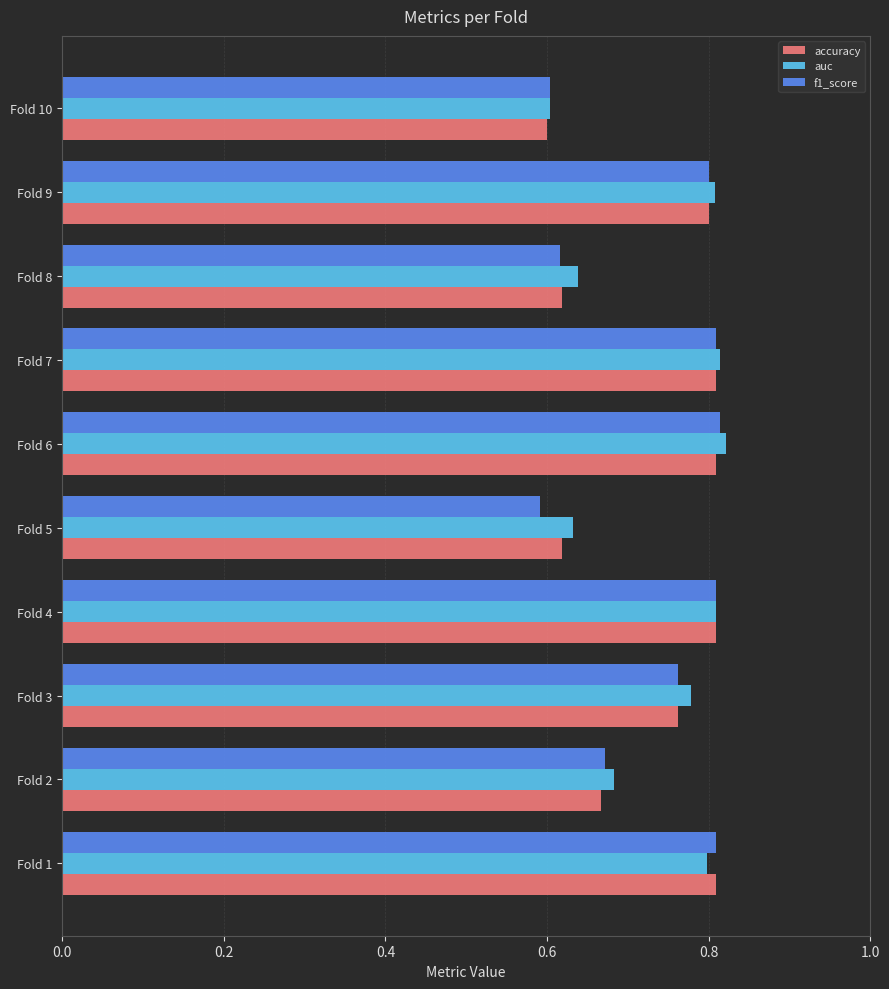

Count the f1_score values in the range 0 to 1.

10